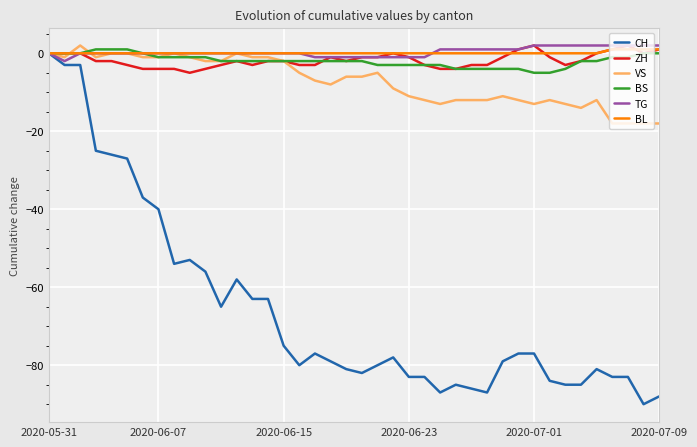

Which series has the widest spread of values?

CH